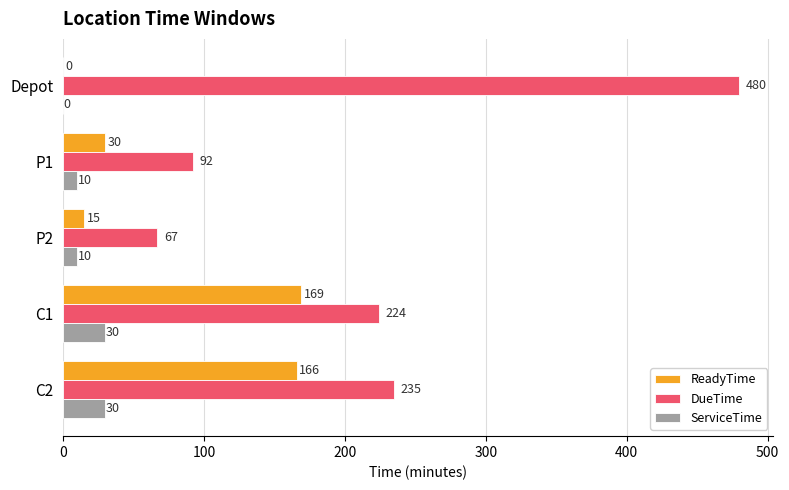

How many positive values does the ServiceTime series have?

4